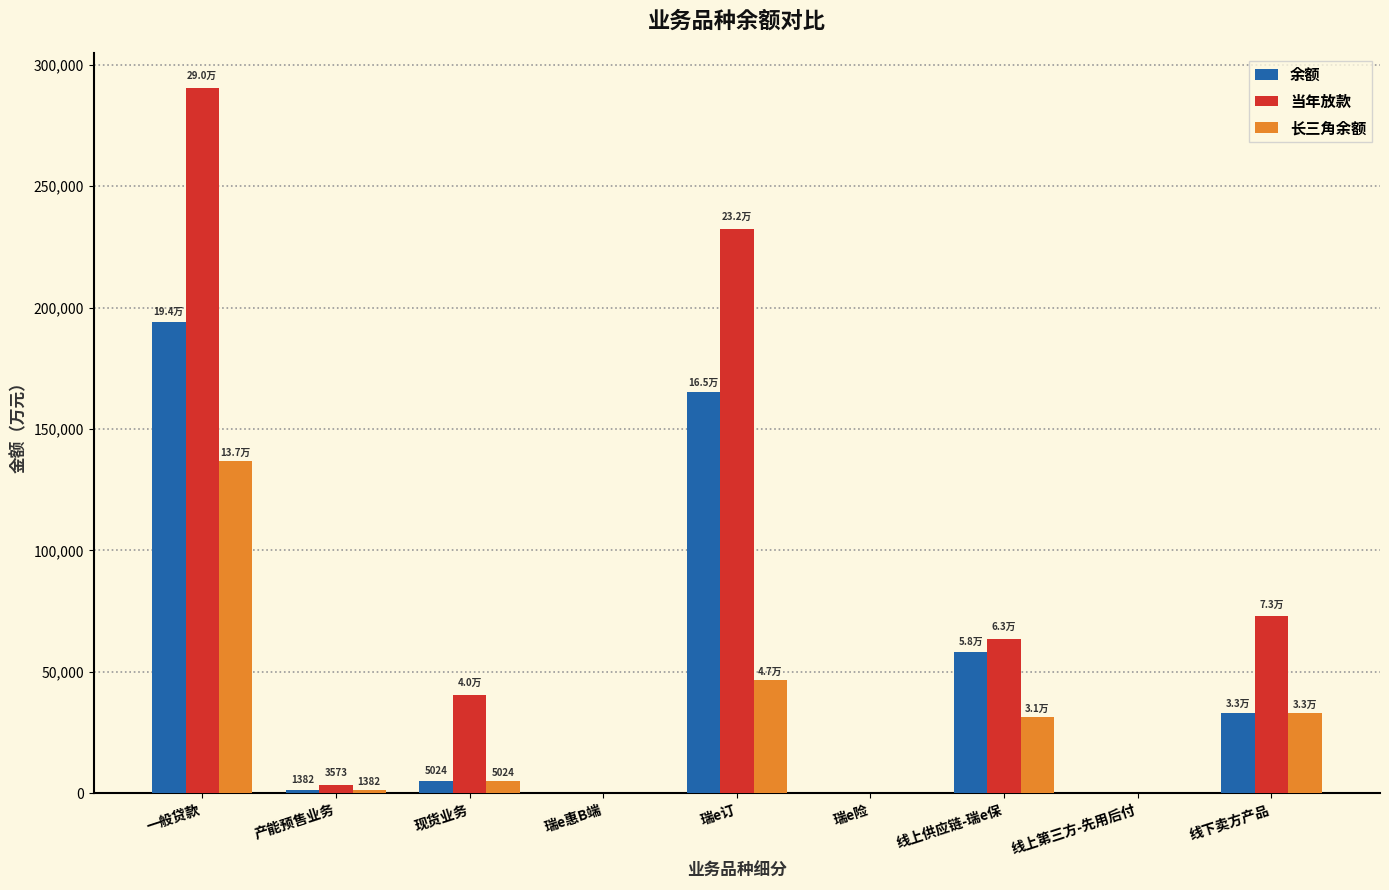

Which series changed the most between 一般贷款 and 线上第三方-先用后付?

当年放款